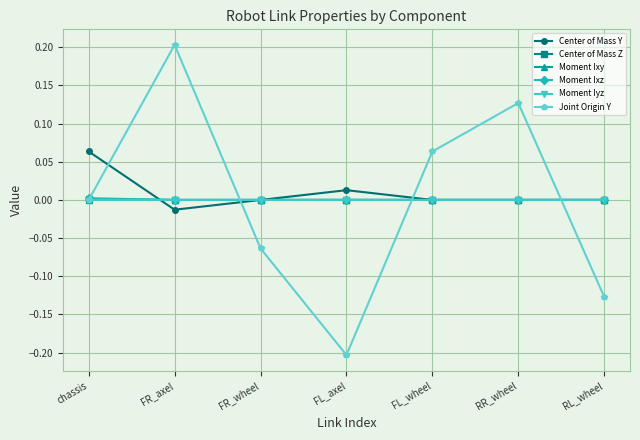

What are all the series names shown in the legend?

Center of Mass Y, Center of Mass Z, Moment Ixy, Moment Ixz, Moment Iyz, Joint Origin Y